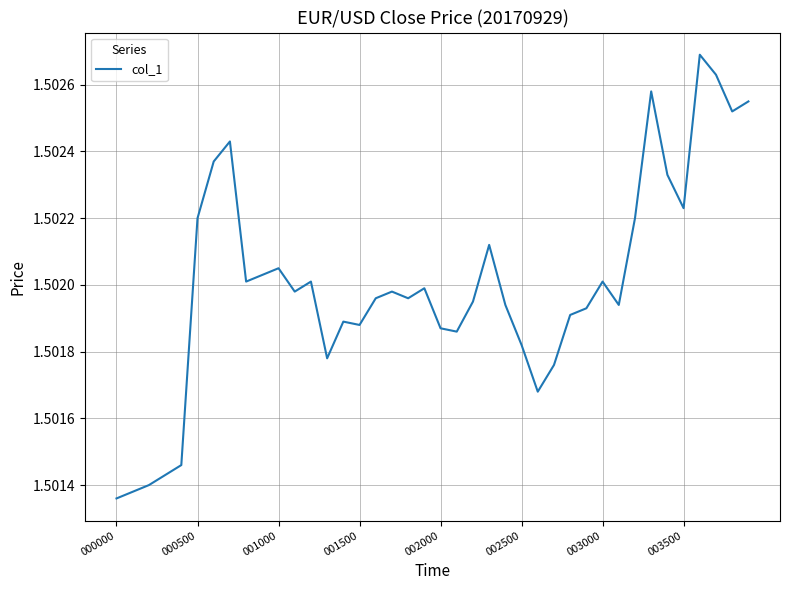

How many values are between 1 and 2?

40